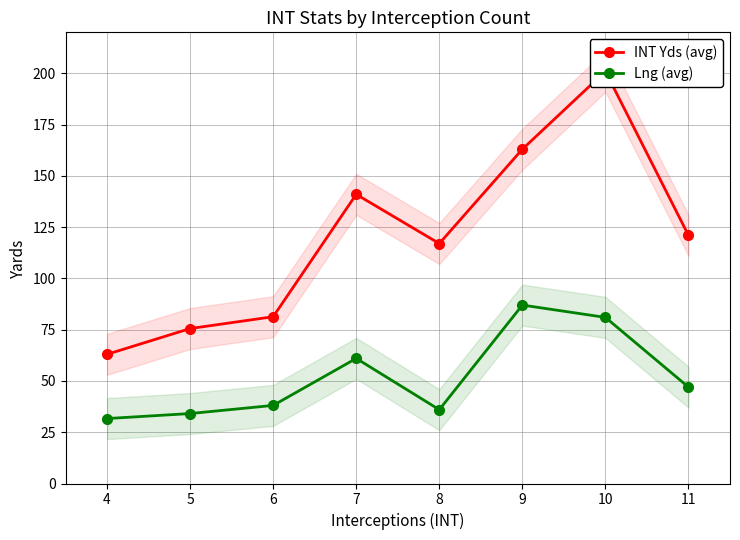

What is the difference between the Lng (avg) values at 9 and 6?

48.9